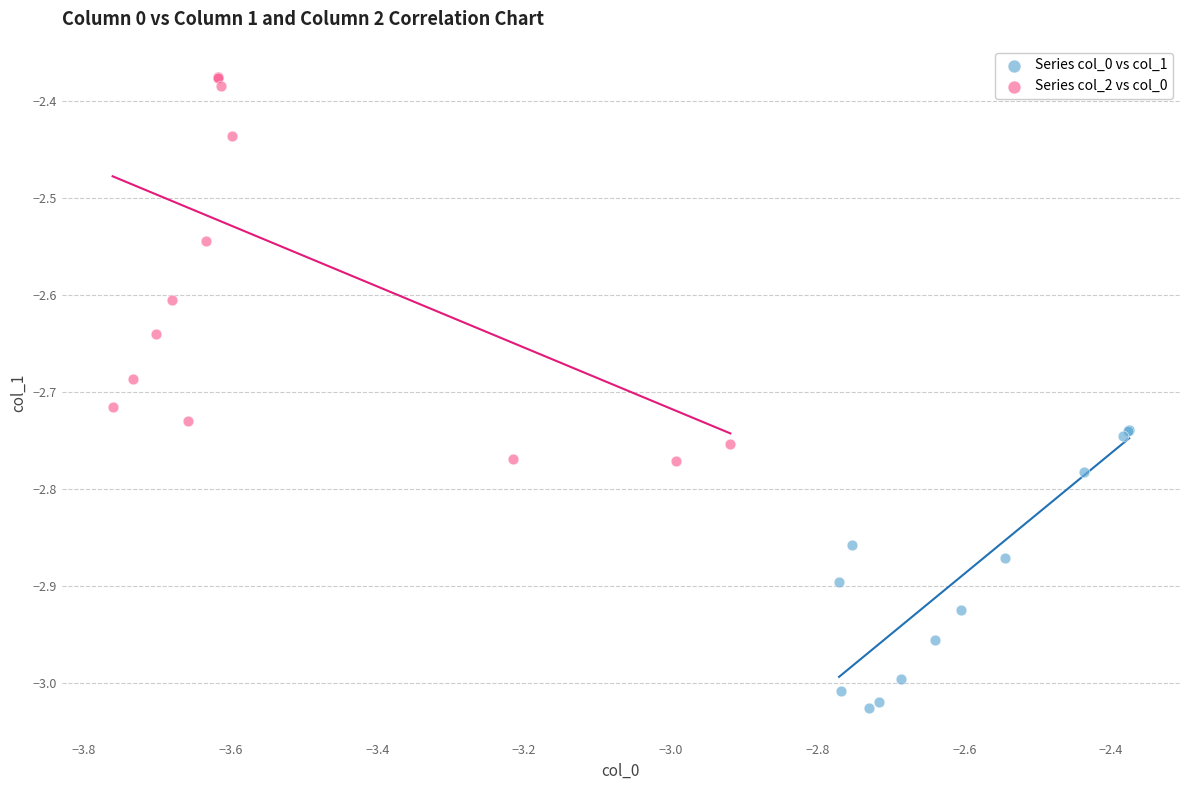

Which series has the widest spread of Y values?

Series col_2 vs col_0